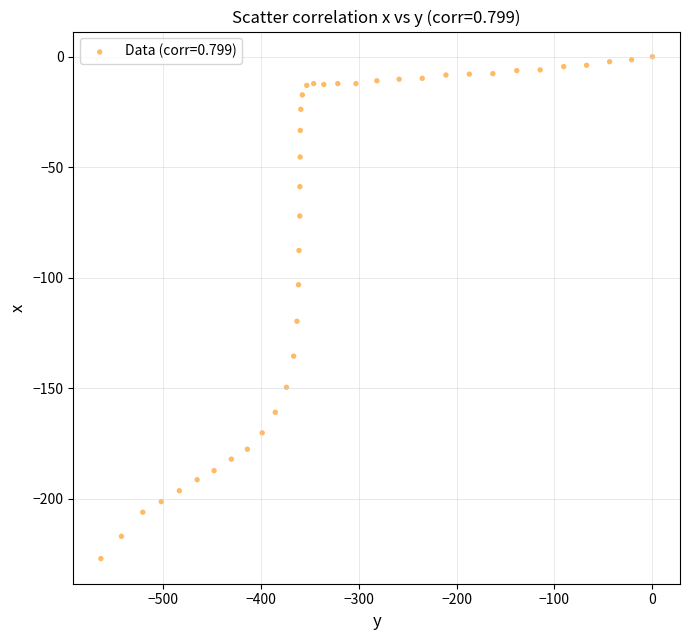

What is the range of Y values (max minus min)?

227.1